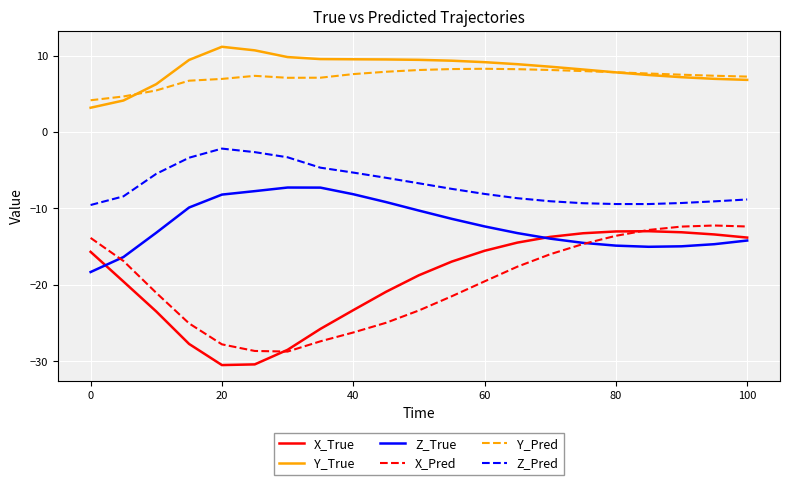

How many categories are shown in the chart?

21